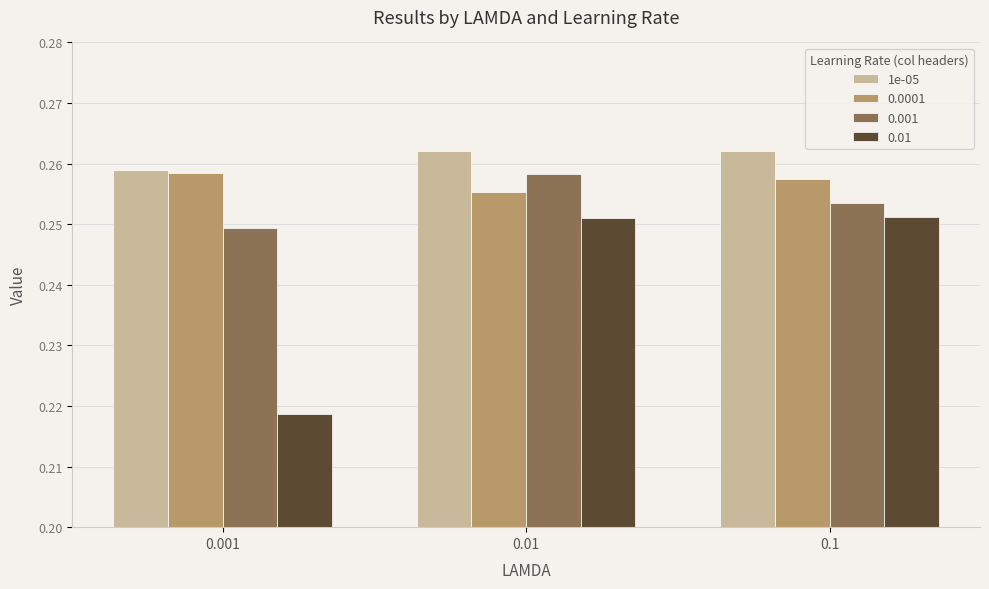

The 1e-05 series shows 0.1 at 0.1. True or false?

False